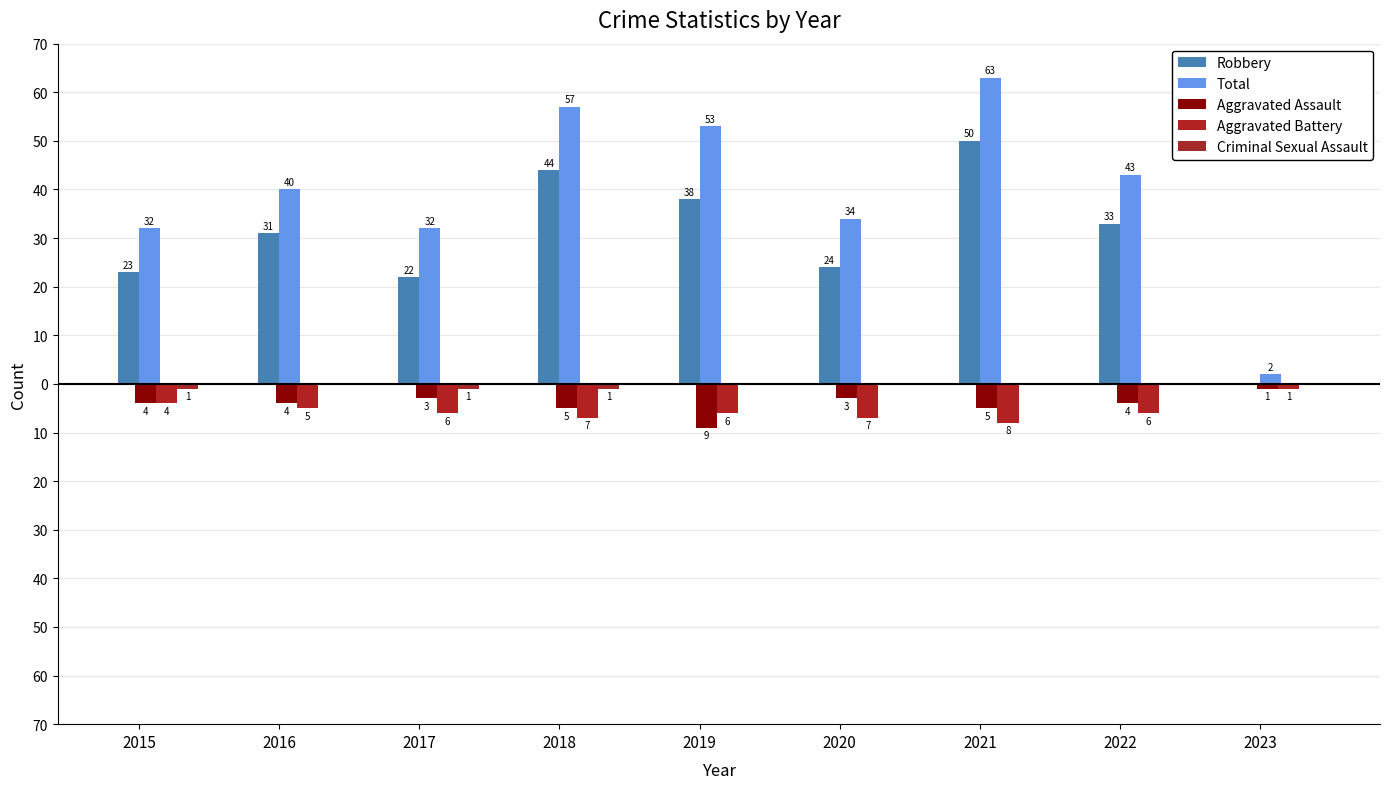

Are the bars horizontal?

No